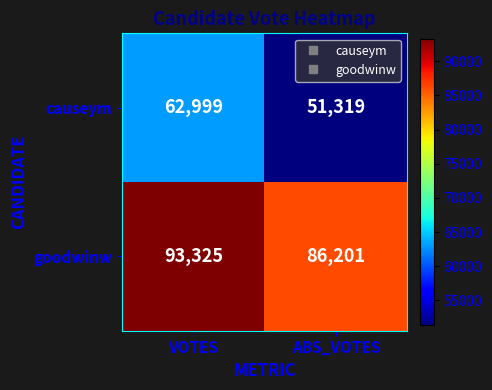

Between VOTES and ABS_VOTES, which series saw the biggest shift?

causeym